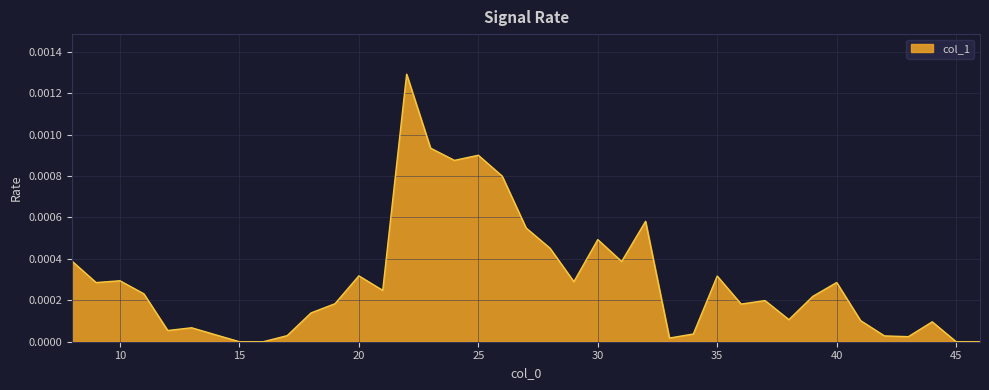

Where is the data nearest to the value 0?

15